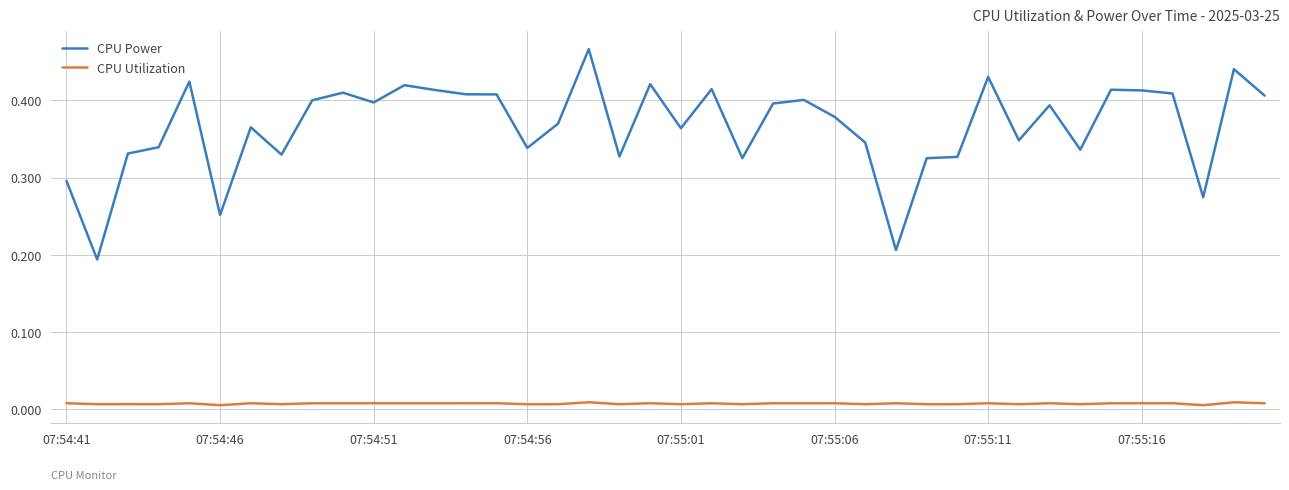

True or false: CPU Power and CPU Utilization cross at least once.

False